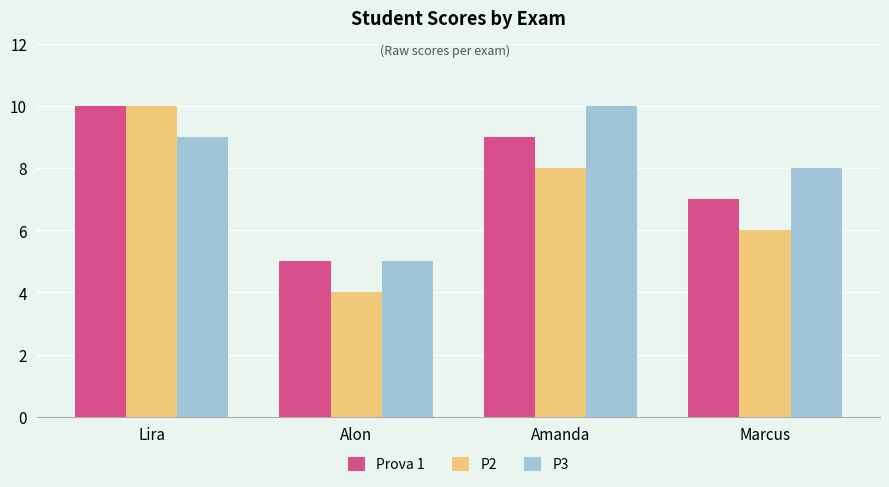

What is the value of the Prova 1 bar at the 1st from the left?

10